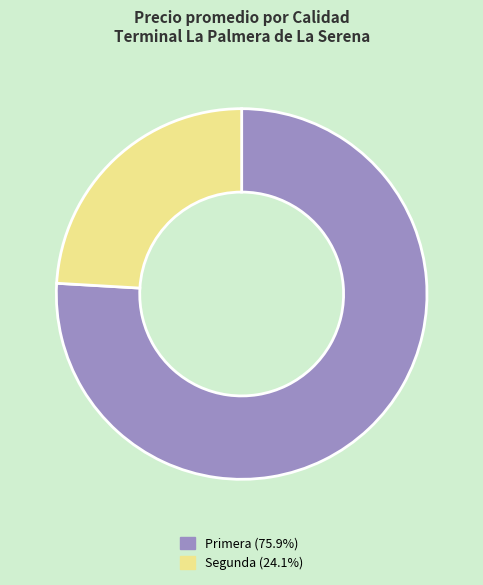

Which slice is the largest?

Primera